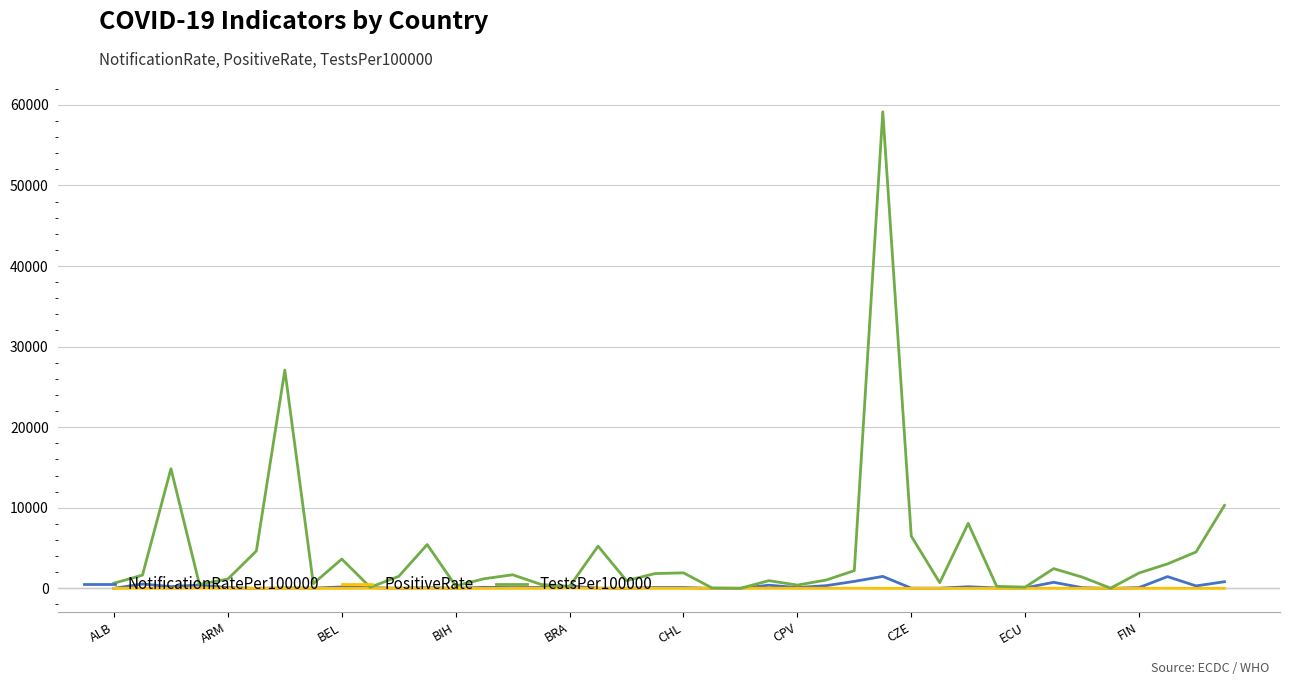

Which series has the largest total across all categories?

TestsPer100000